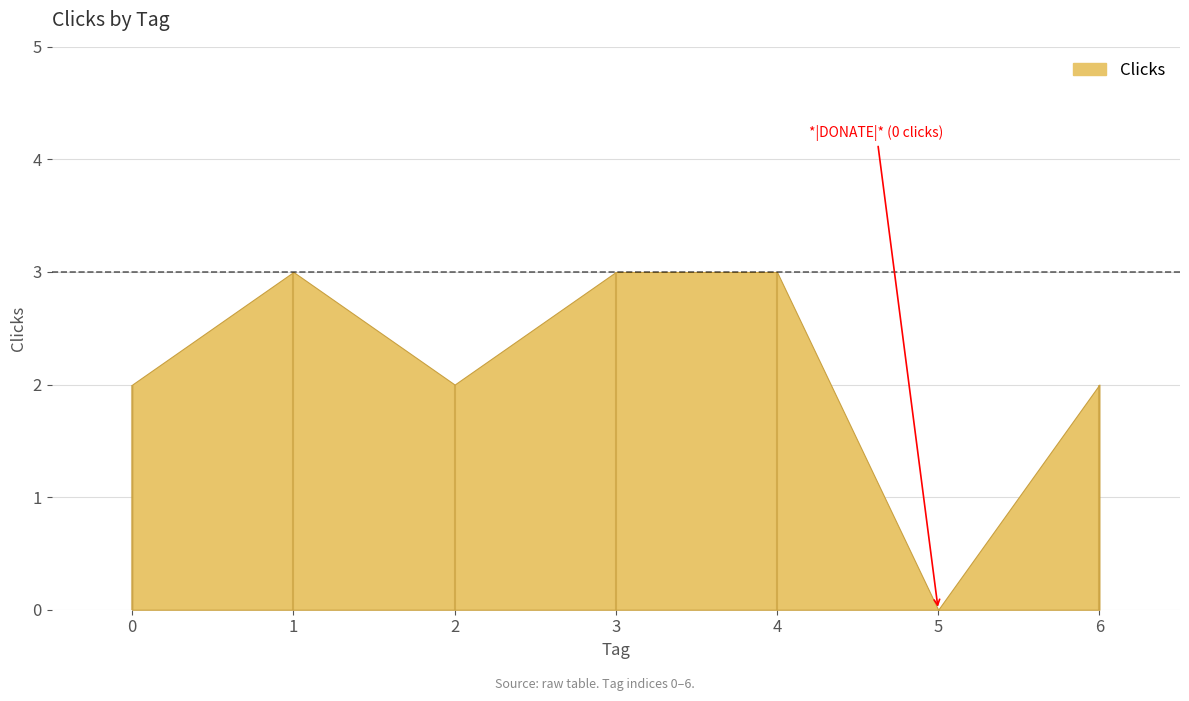

Is it true that the value at 3 is 4?

False